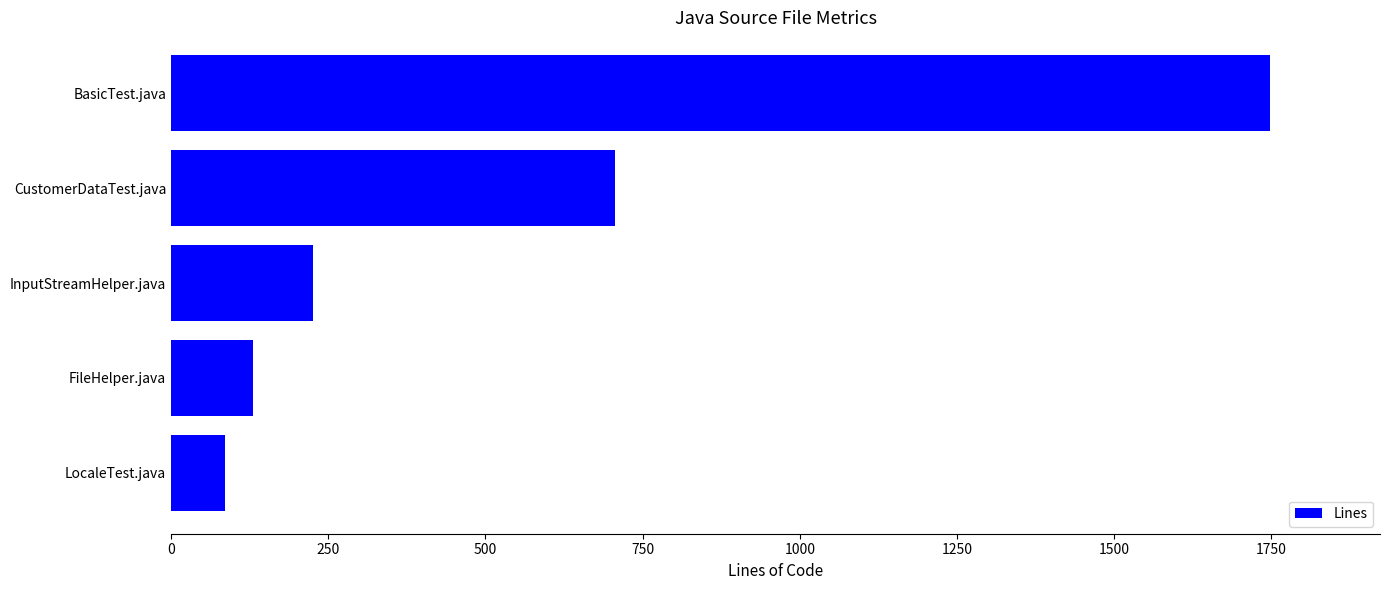

List the labels in order of value, smallest first.

LocaleTest.java, FileHelper.java, InputStreamHelper.java, CustomerDataTest.java, BasicTest.java